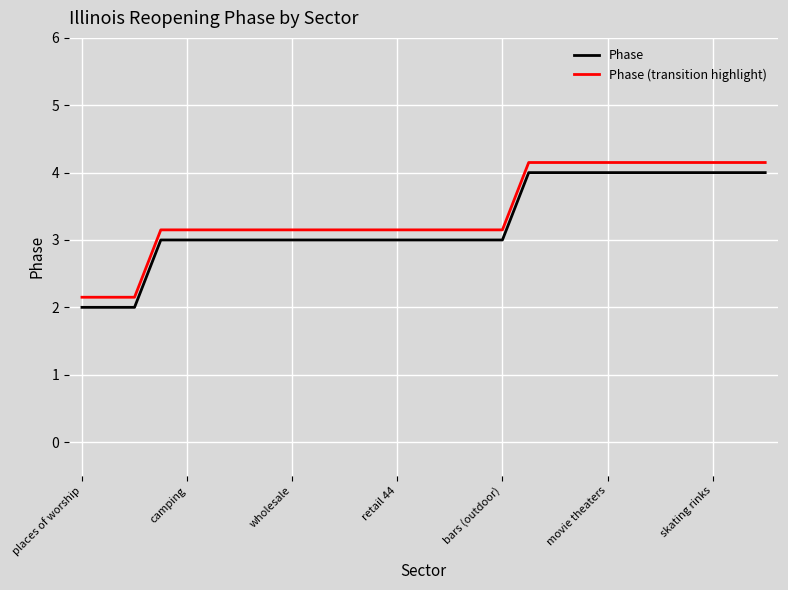

True or false: Phase and Phase (transition highlight) intersect in this chart.

False